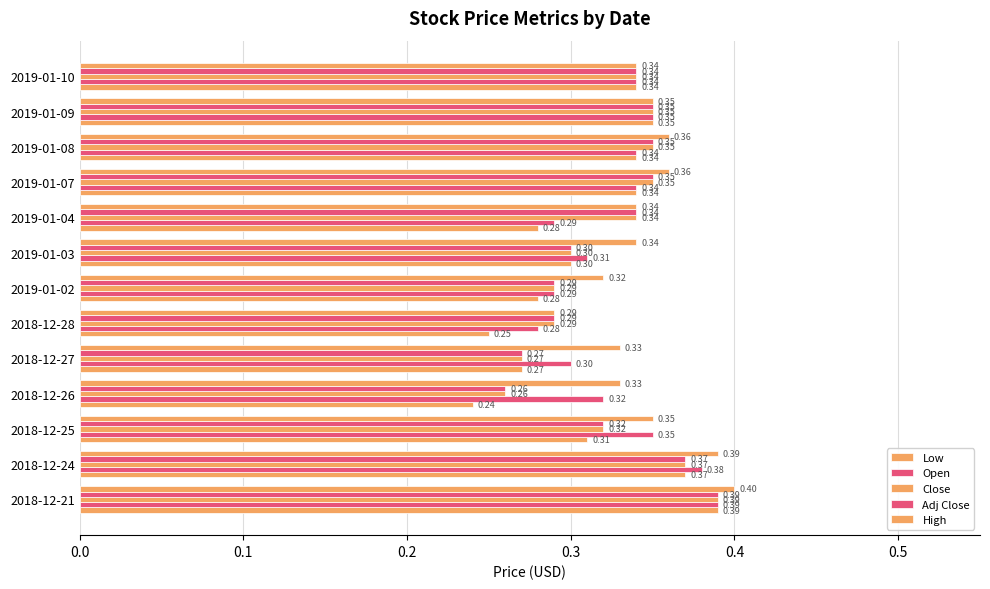

Which series has the largest range (max minus min)?

Low